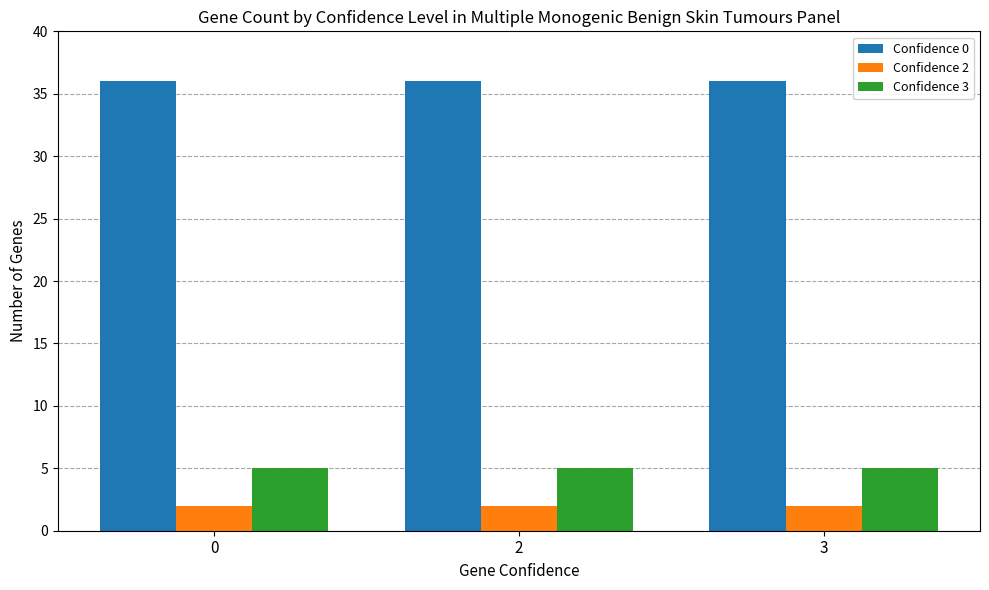

What is the approximate value of Confidence 2 at 3?

2